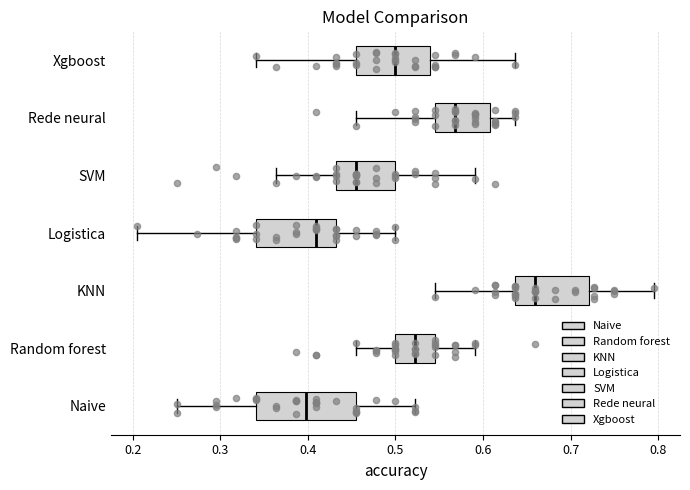

Where does the left whisker of the box for KNN end on the x-axis? The values are not printed on the chart, so give them approximately, as read against the axis.

0.55